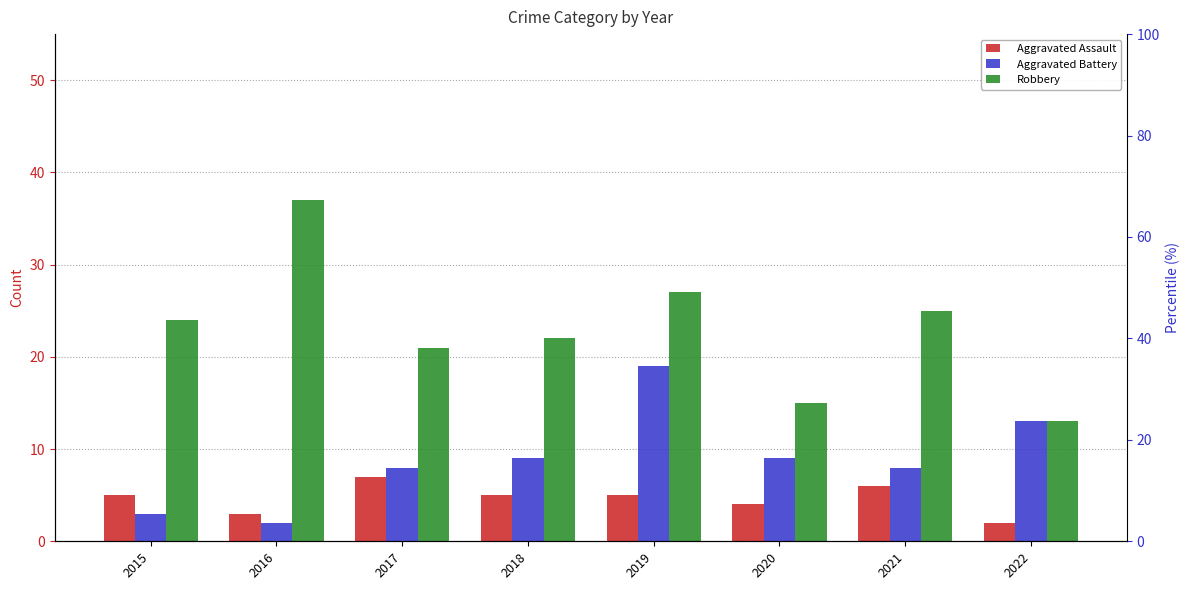

True or false: Robbery has a value of 29 at 2017.

False